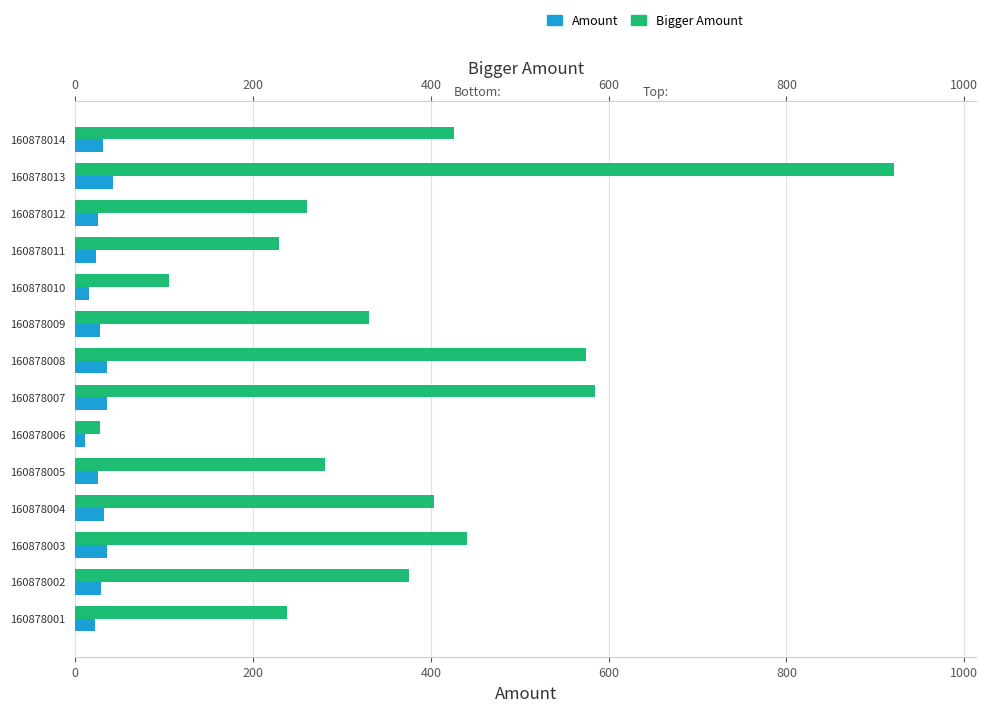

What is the difference between the maximum and minimum values in the Bigger Amount series?

893.2